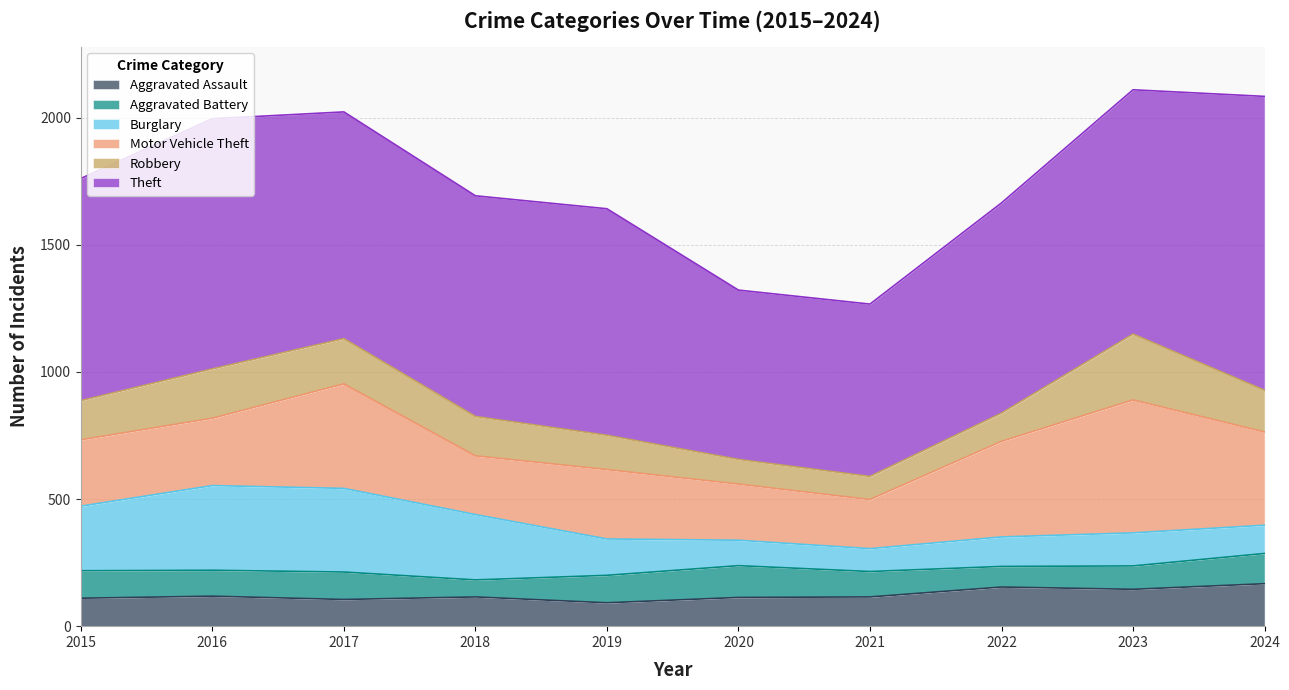

At how many categories does at least one series exceed 128?

10